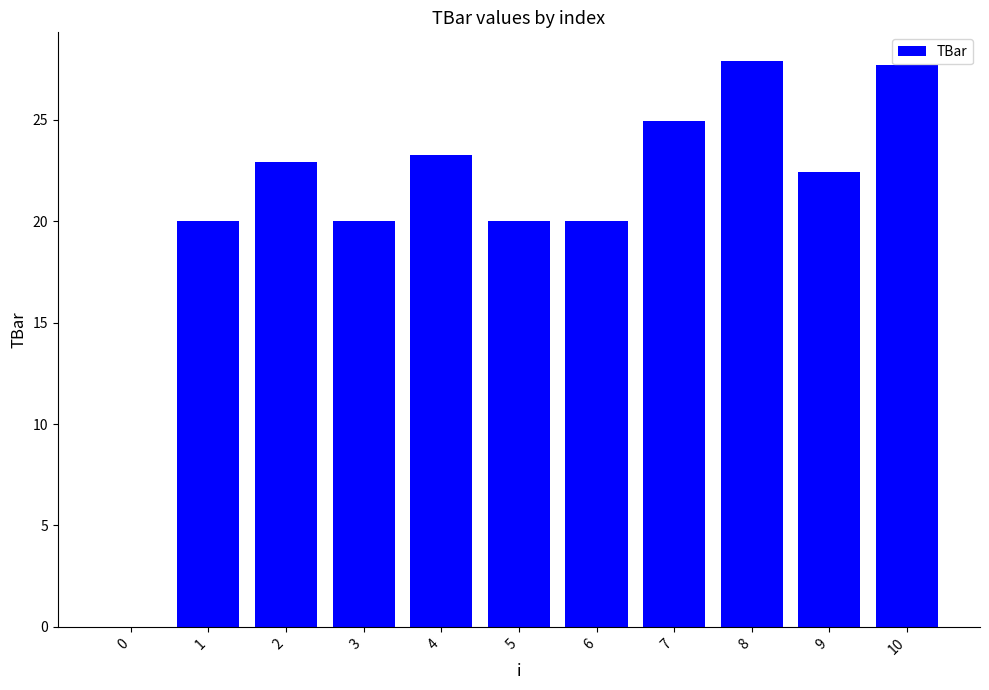

What is the change in value from 4 to 9?

-0.8